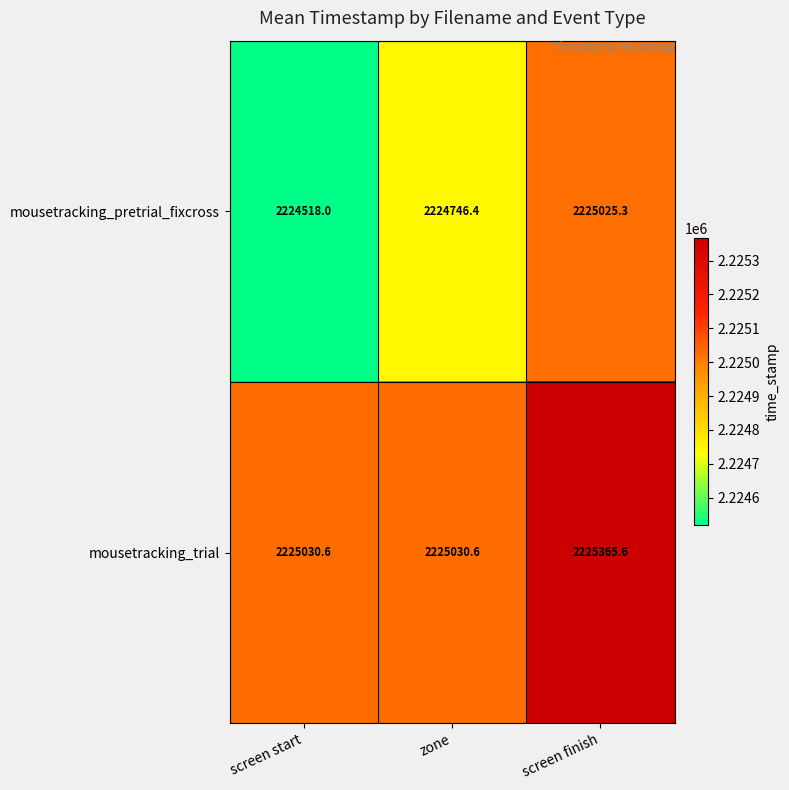

Reading left to right, what are all the values shown in this chart?

mousetracking_pretrial_fixcross: screen start=2224518.0	zone=2224746.4	screen finish=2225025.3
mousetracking_trial: screen start=2225030.6	zone=2225030.6	screen finish=2225365.6